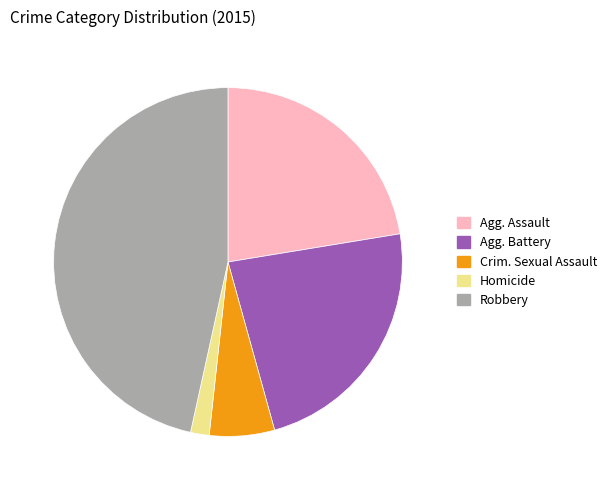

Is there any slice that represents more than half of the pie?

No